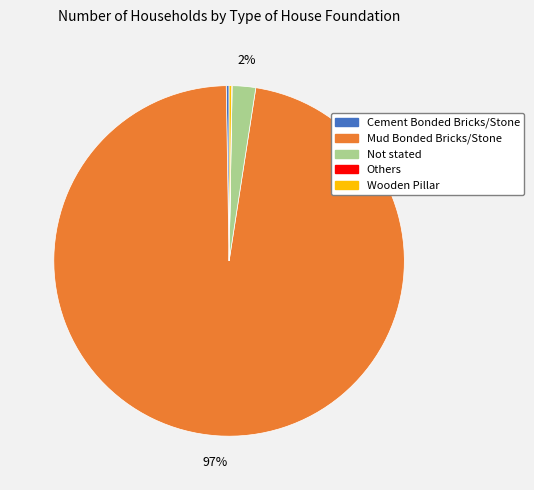

What is the largest slice in the pie chart?

Mud Bonded Bricks/Stone